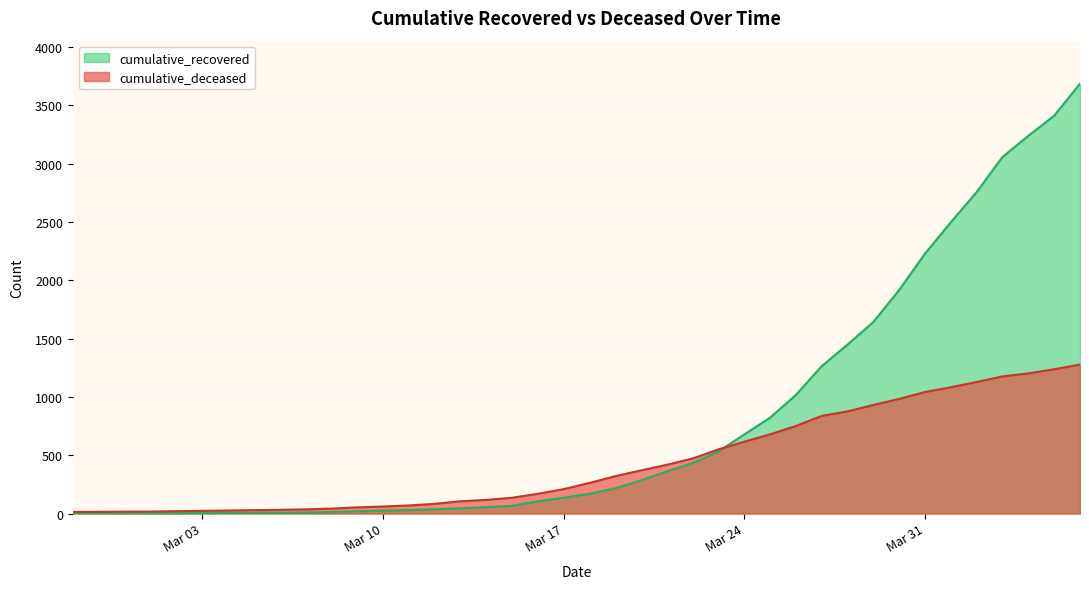

What is the label of the 32nd point from the left?

2020-03-29